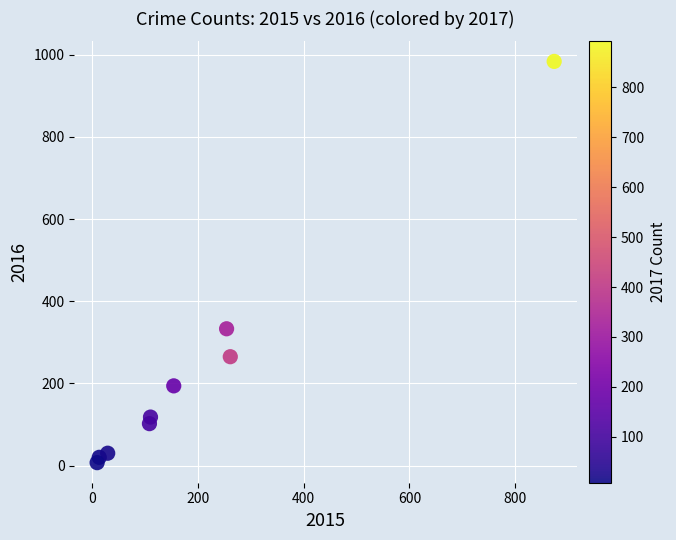

What Y value in the scatter plot is closest to 495?

333